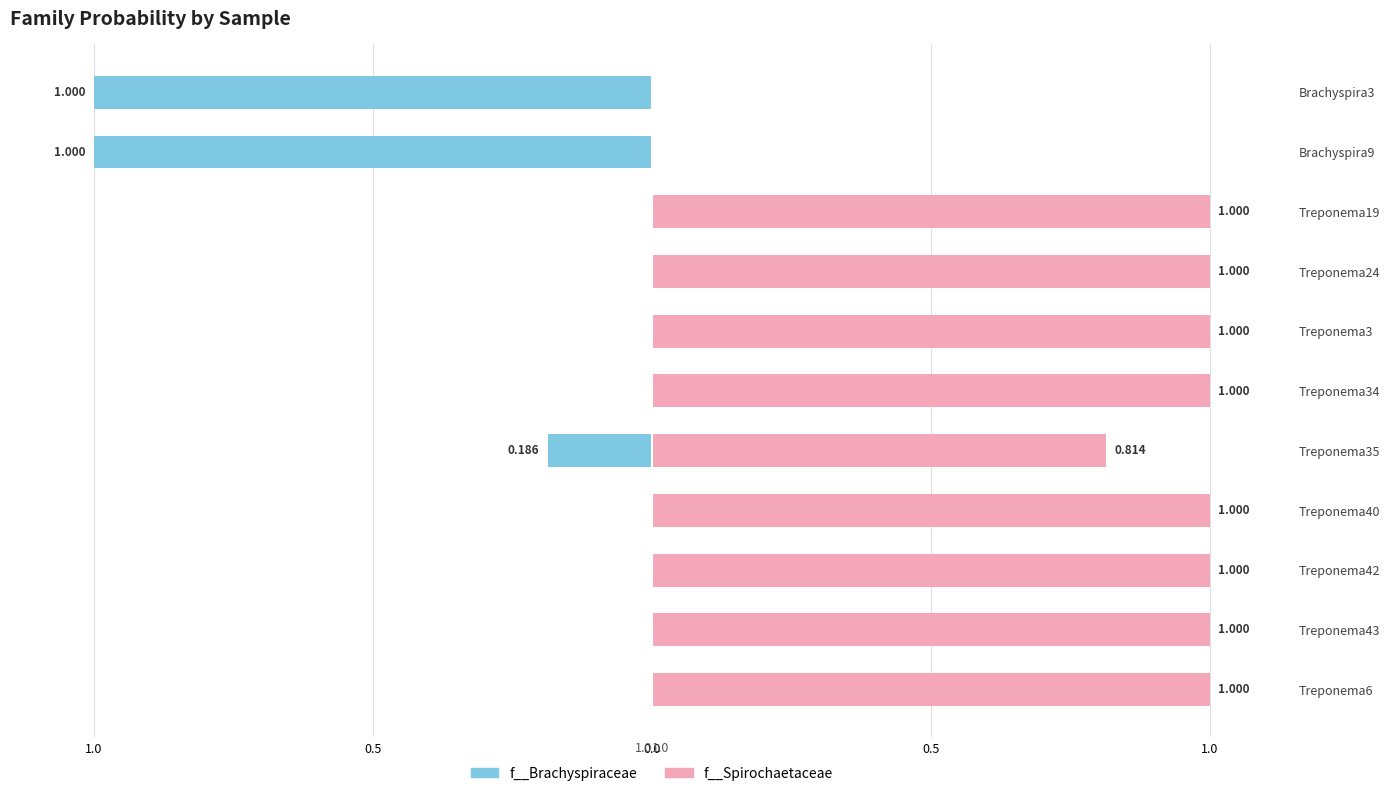

True or false: f__Spirochaetaceae has a value of 1.4 at Treponema24.

False